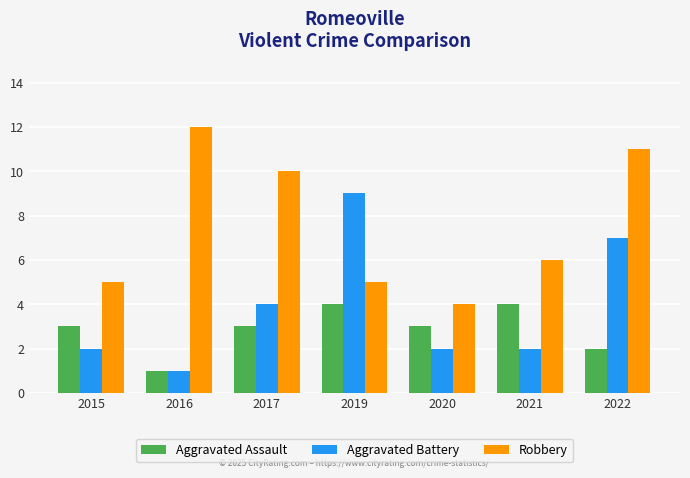

Does the chart contain stacked bars?

No